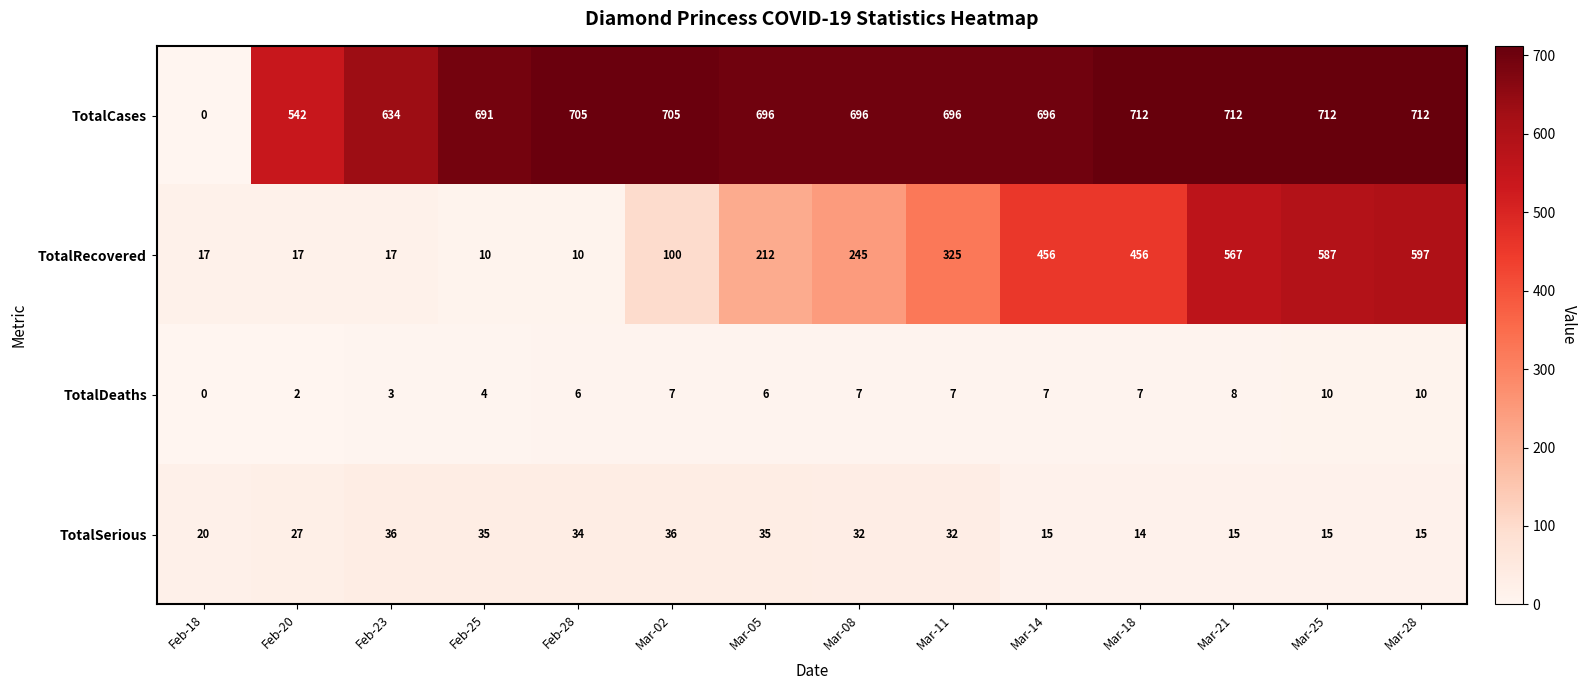

At Mar-25, list the series in order from smallest to largest.

TotalDeaths, TotalSerious, TotalRecovered, TotalCases